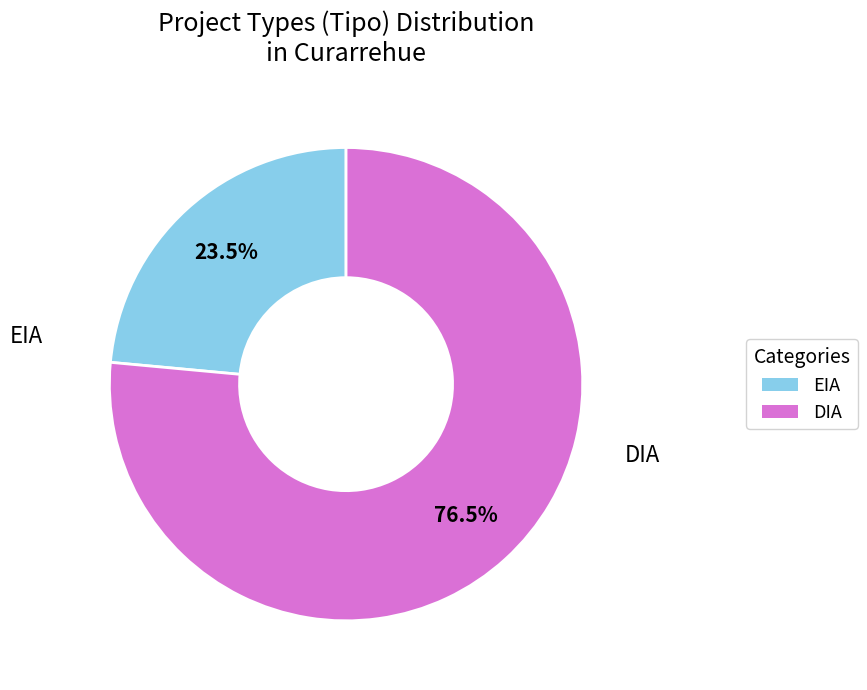

To the nearest percent, what is the average slice percentage?

50%